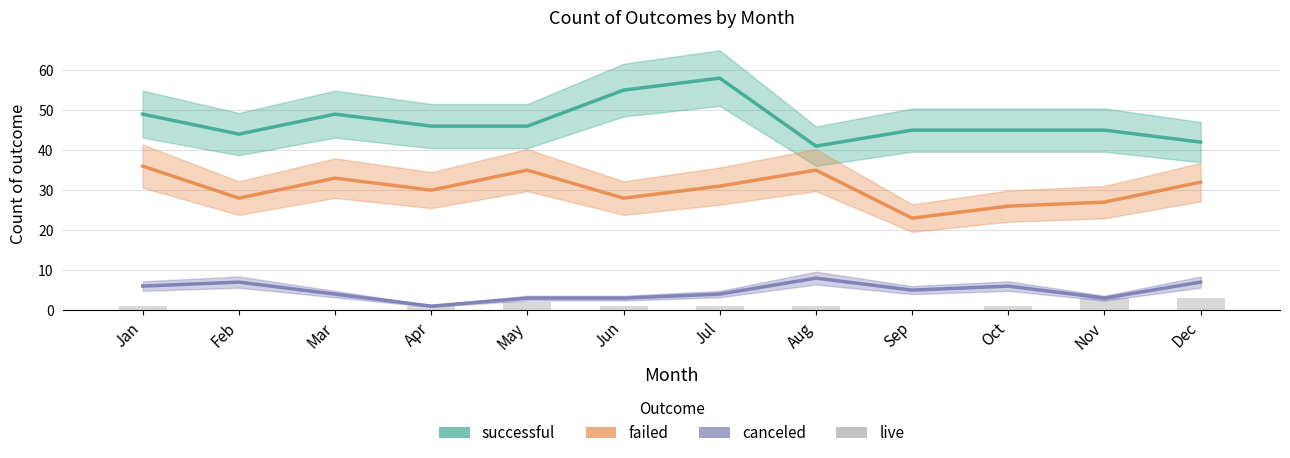

At Apr, list the series in order from largest to smallest.

successful, failed, canceled, live